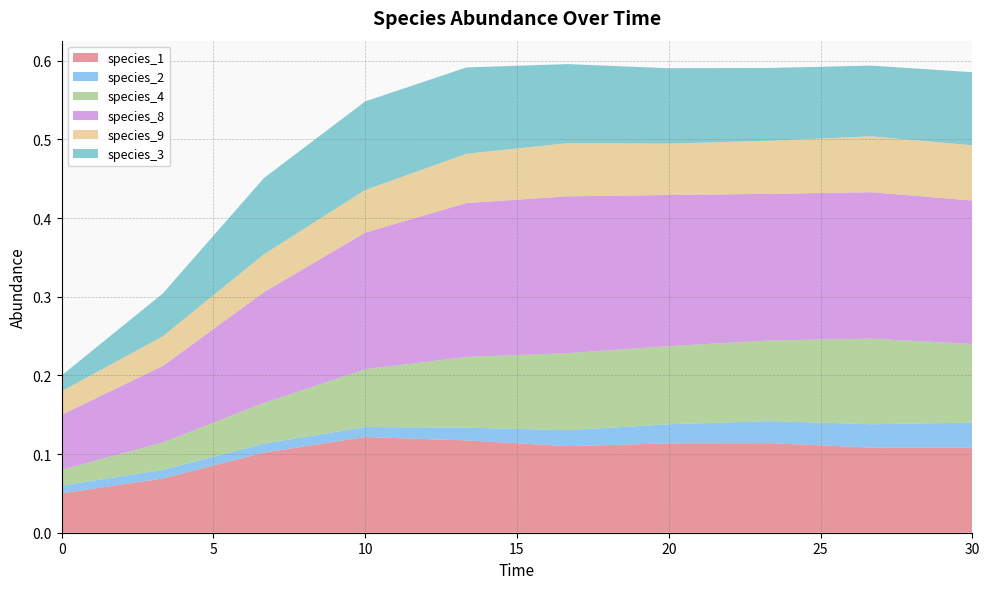

Reading right to left, extract all data points from this chart.

species_1: 30.0=0.1	26.666666666666668=0.1	23.333333333333336=0.1	20.0=0.1	16.666666666666668=0.1	13.333333333333334=0.1	10.0=0.1	6.666666666666667=0.1	3.333333333333333=0.1	0.0=0.1
species_2: 30.0=0.0	26.666666666666668=0.0	23.333333333333336=0.0	20.0=0.0	16.666666666666668=0.0	13.333333333333334=0.0	10.0=0.0	6.666666666666667=0.0	3.333333333333333=0.0	0.0=0.0
species_4: 30.0=0.1	26.666666666666668=0.1	23.333333333333336=0.1	20.0=0.1	16.666666666666668=0.1	13.333333333333334=0.1	10.0=0.1	6.666666666666667=0.1	3.333333333333333=0.0	0.0=0.0
species_8: 30.0=0.2	26.666666666666668=0.2	23.333333333333336=0.2	20.0=0.2	16.666666666666668=0.2	13.333333333333334=0.2	10.0=0.2	6.666666666666667=0.1	3.333333333333333=0.1	0.0=0.1
species_9: 30.0=0.1	26.666666666666668=0.1	23.333333333333336=0.1	20.0=0.1	16.666666666666668=0.1	13.333333333333334=0.1	10.0=0.1	6.666666666666667=0.0	3.333333333333333=0.0	0.0=0.0
species_3: 30.0=0.1	26.666666666666668=0.1	23.333333333333336=0.1	20.0=0.1	16.666666666666668=0.1	13.333333333333334=0.1	10.0=0.1	6.666666666666667=0.1	3.333333333333333=0.1	0.0=0.0